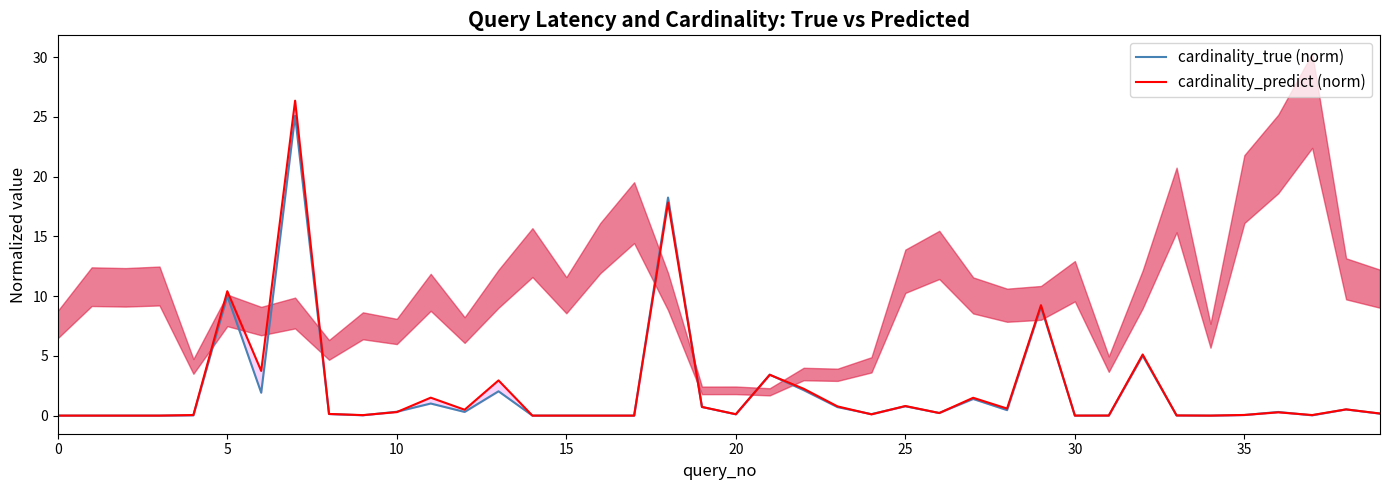

How many lines are shown in the chart?

2